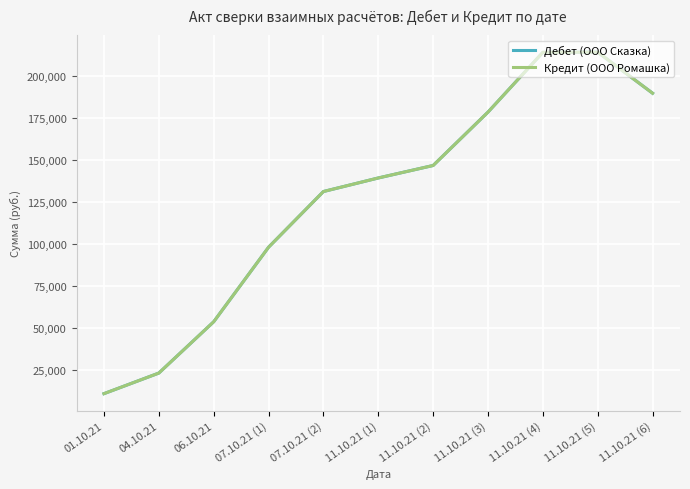

Reading left to right, transcribe all the data shown in this chart.

Дебет (ООО Сказка): 11038.2	23267.1	53758.2	98046.7	131162.7	139218.9	146639.0	178363.4	213877.0	213989.4	189599.0
Кредит (ООО Ромашка): 11038.2	23267.1	53758.2	98046.7	131162.7	139218.9	146639.0	178363.4	213877.0	213989.4	189599.0